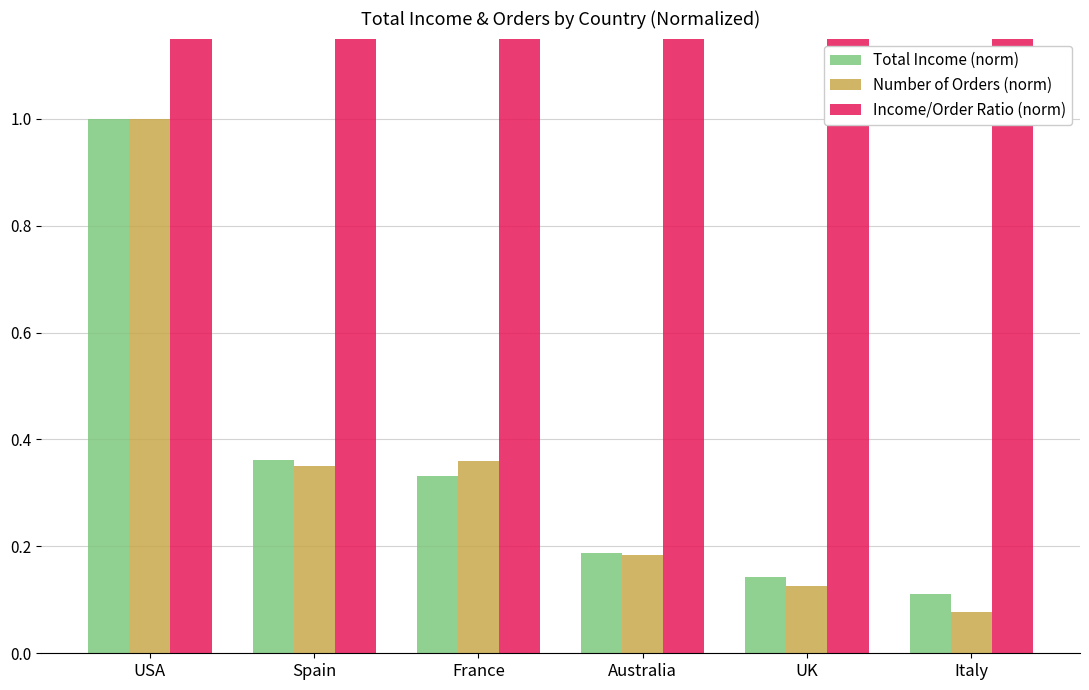

At UK, list the series in order from largest to smallest.

Income/Order Ratio (norm), Total Income (norm), Number of Orders (norm)